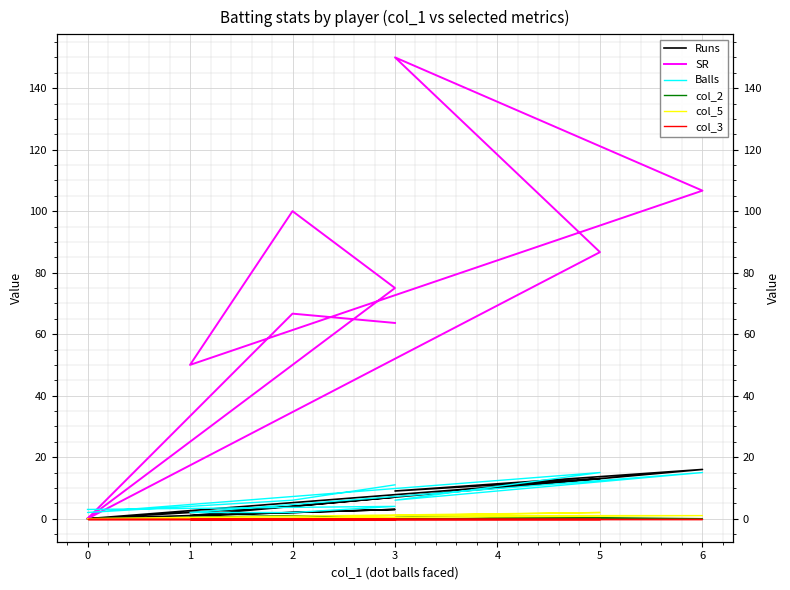

What is the greatest value displayed?

150.0